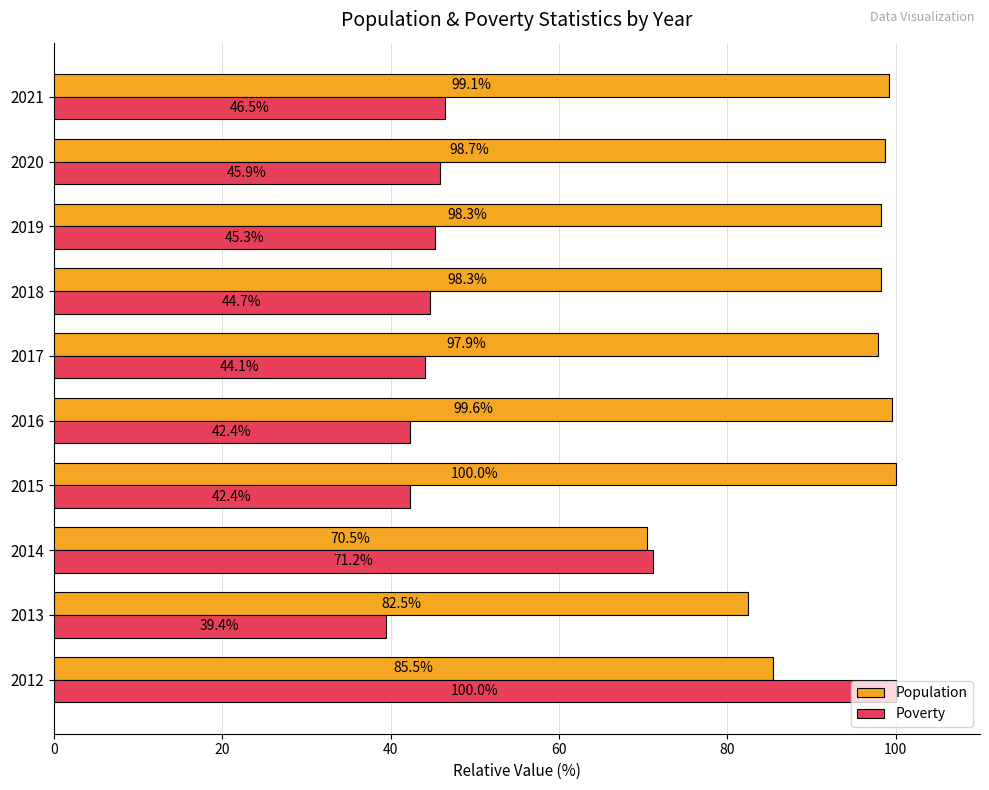

What are all the series names shown in the legend?

Population, Poverty